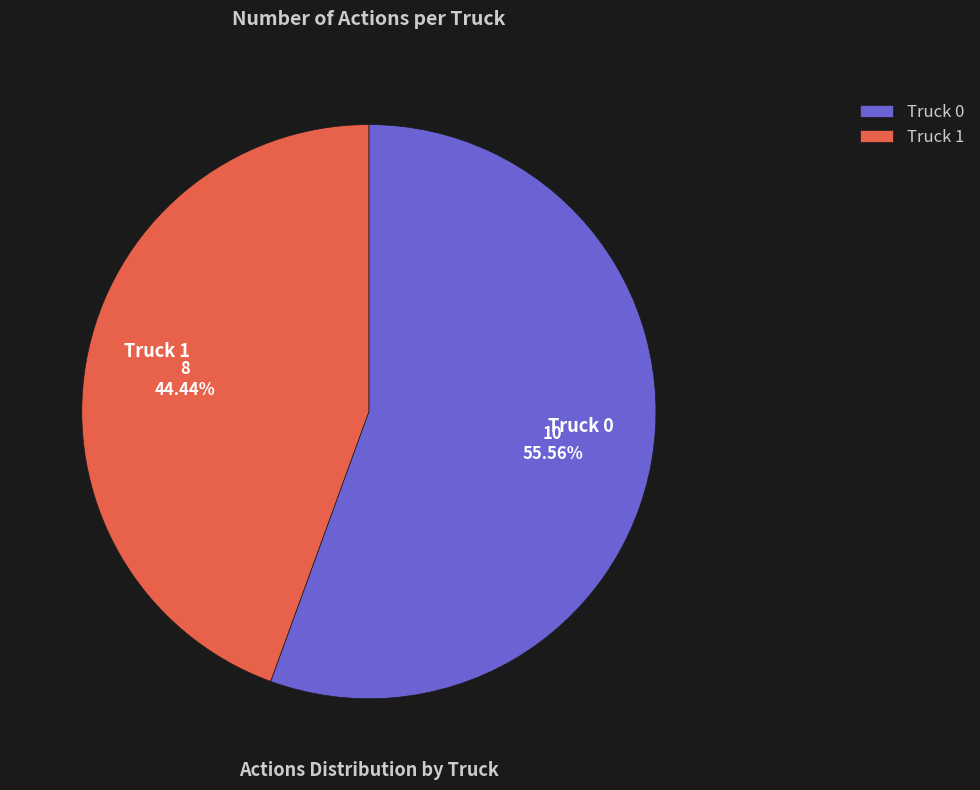

Do Truck 1 and Truck 0 together represent more than half of the pie?

Yes